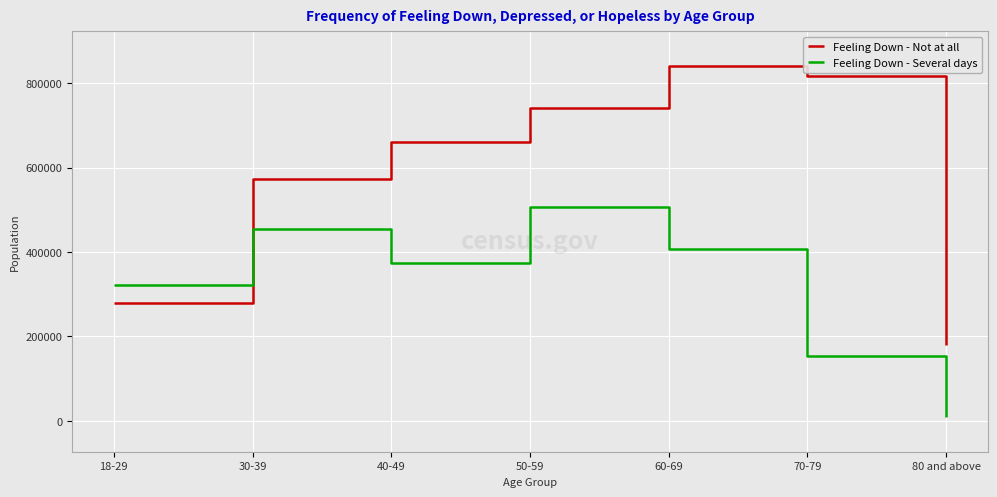

The Feeling Down - Not at all series shows 179387 at 80 and above. True or false?

True